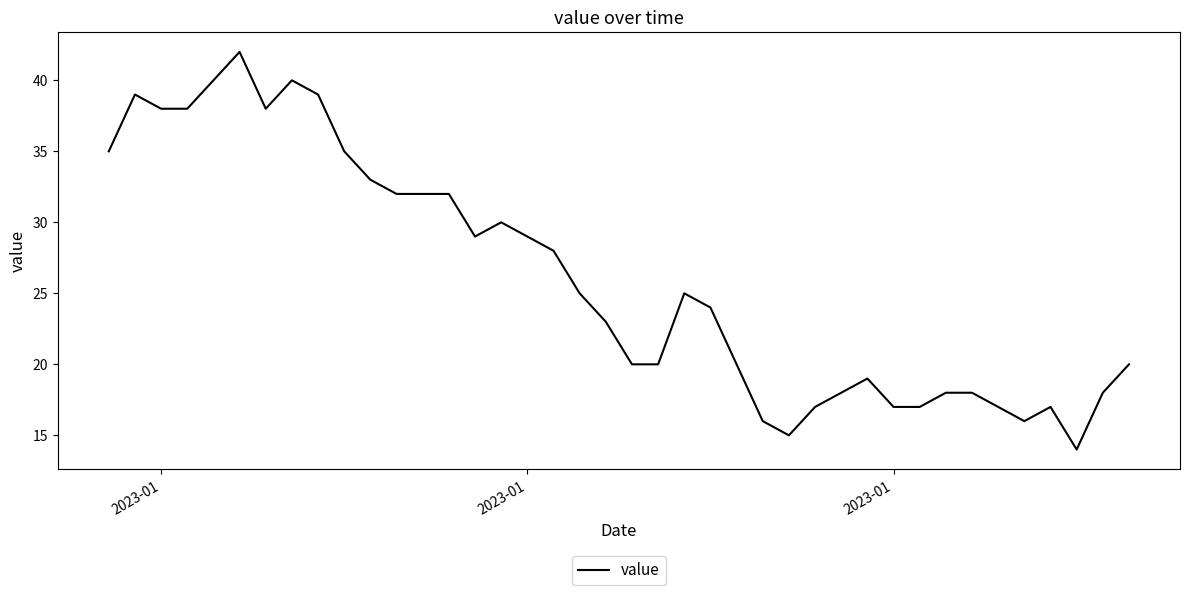

What is the smallest value displayed?

14